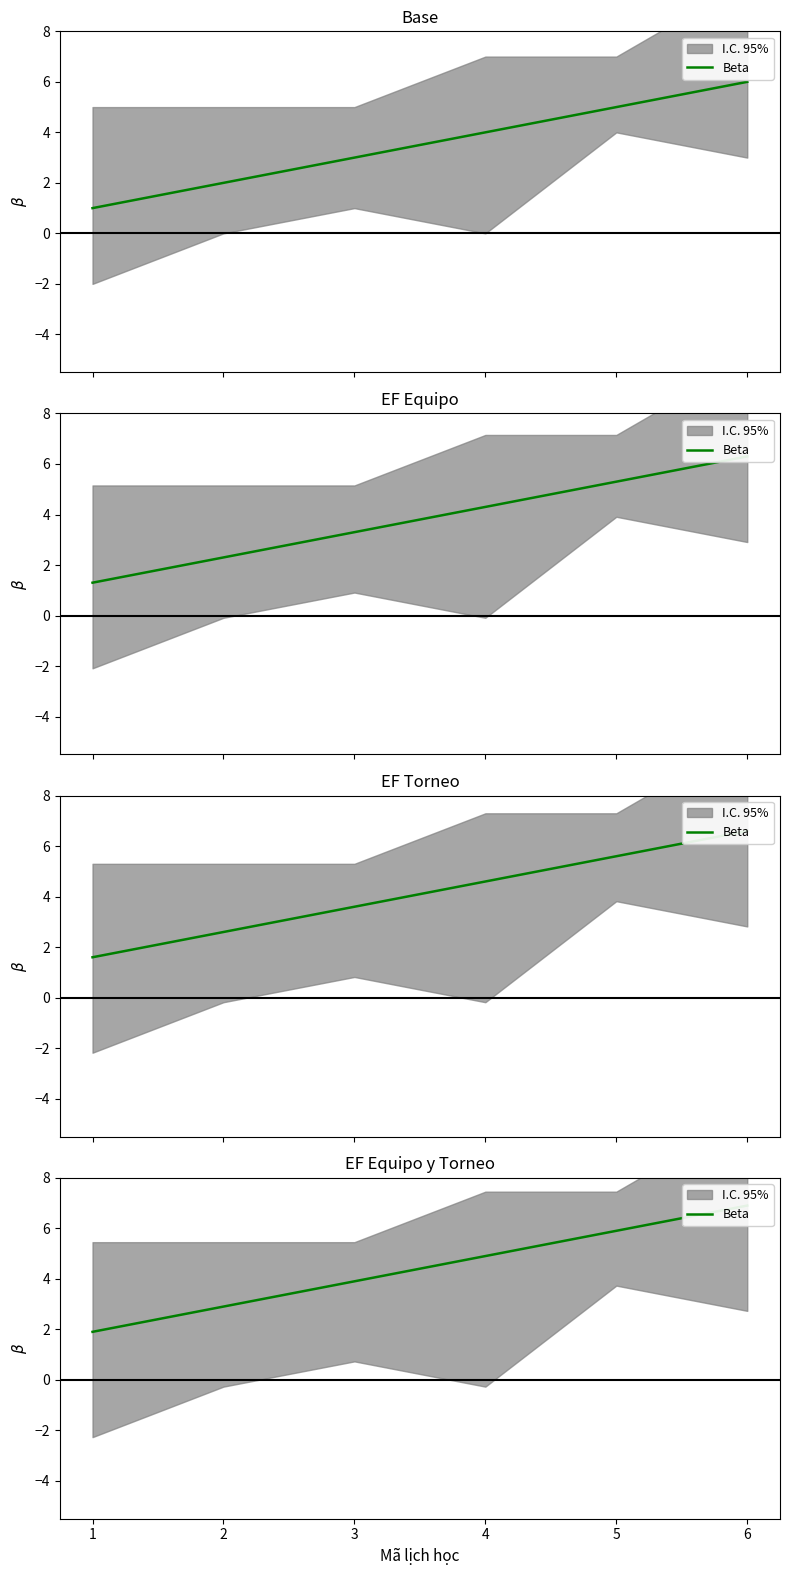

What is the change in value from 4 to 6?

+2.0